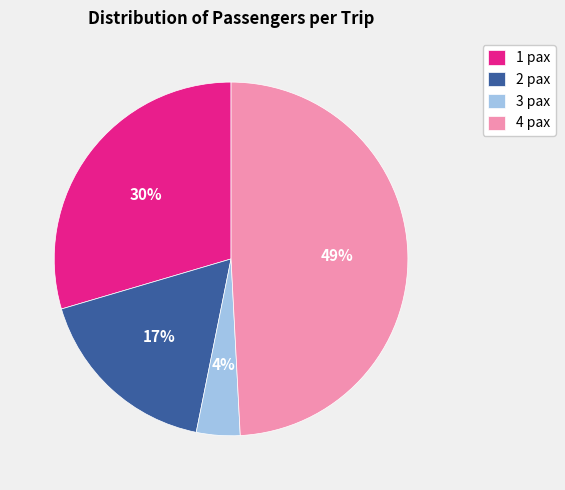

Do 2 pax and 4 pax together represent more than half of the pie?

Yes